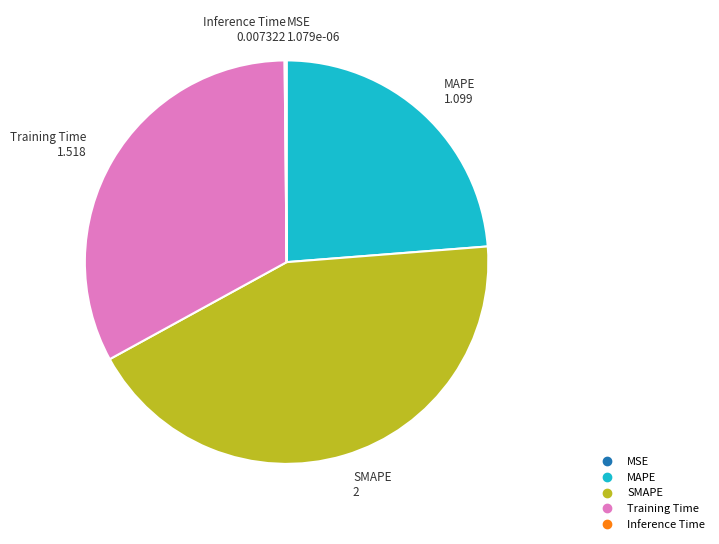

Is Training Time the majority of the pie?

No